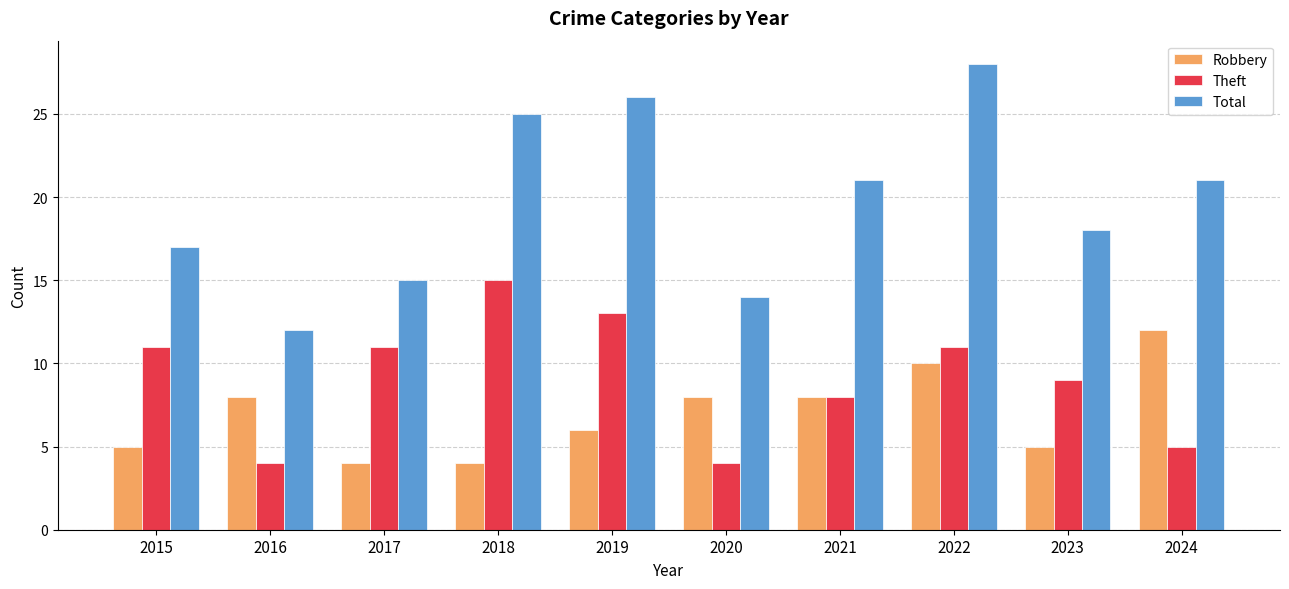

Which series has the largest total across all categories?

Total